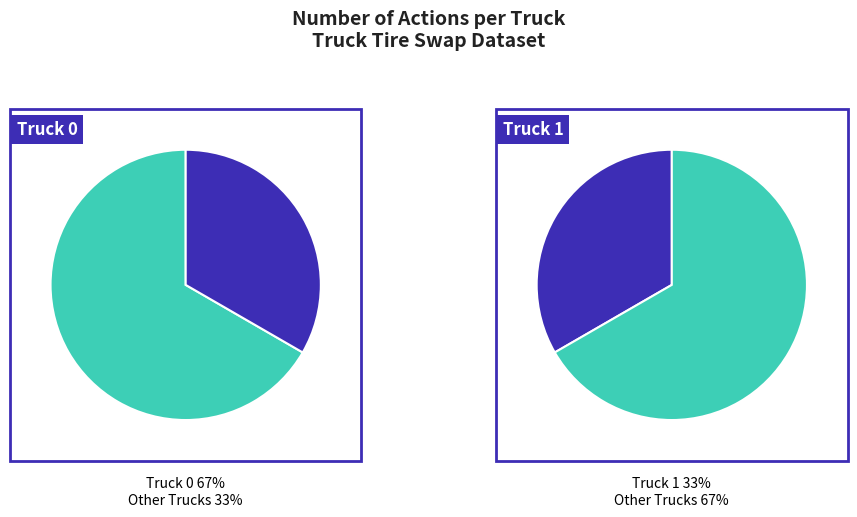

Which slice is the largest?

Truck 0